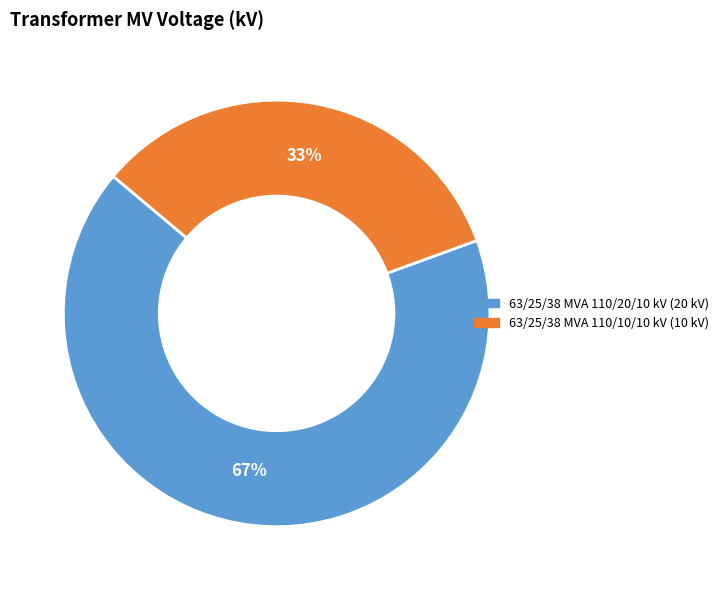

Count the number of slices in the pie.

2